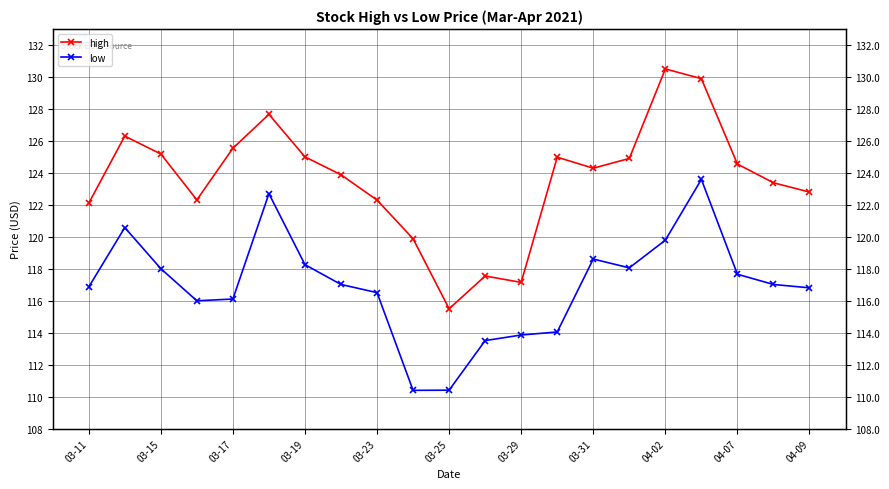

At how many categories does at least one series exceed 125?

6